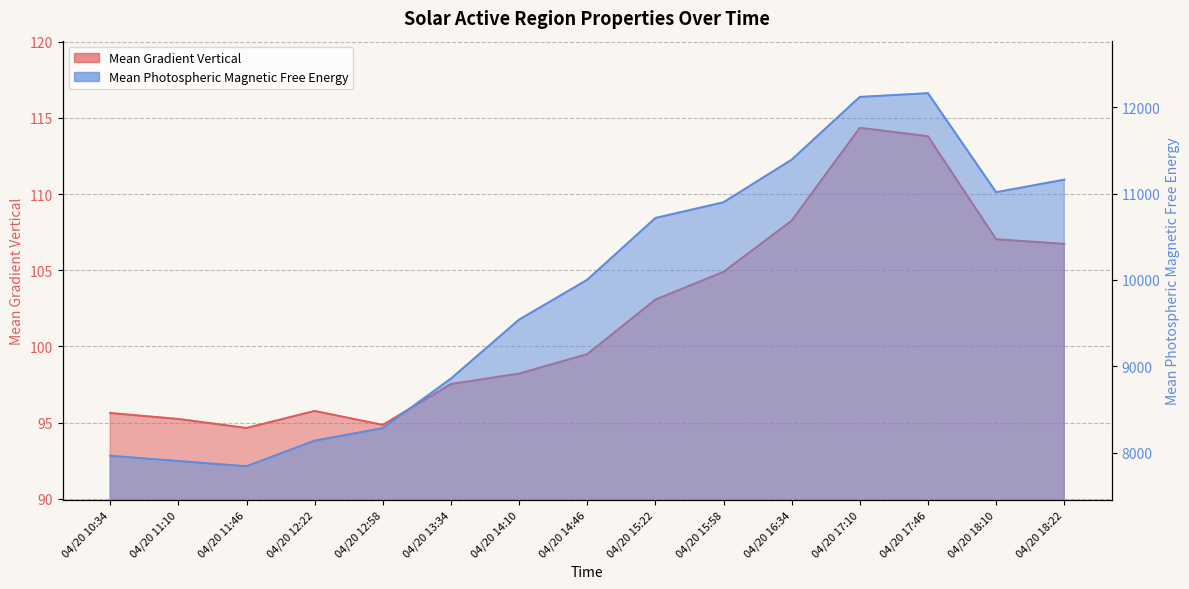

The Mean Gradient Vertical series shows 106.7 at 04/20 18:22. True or false?

True